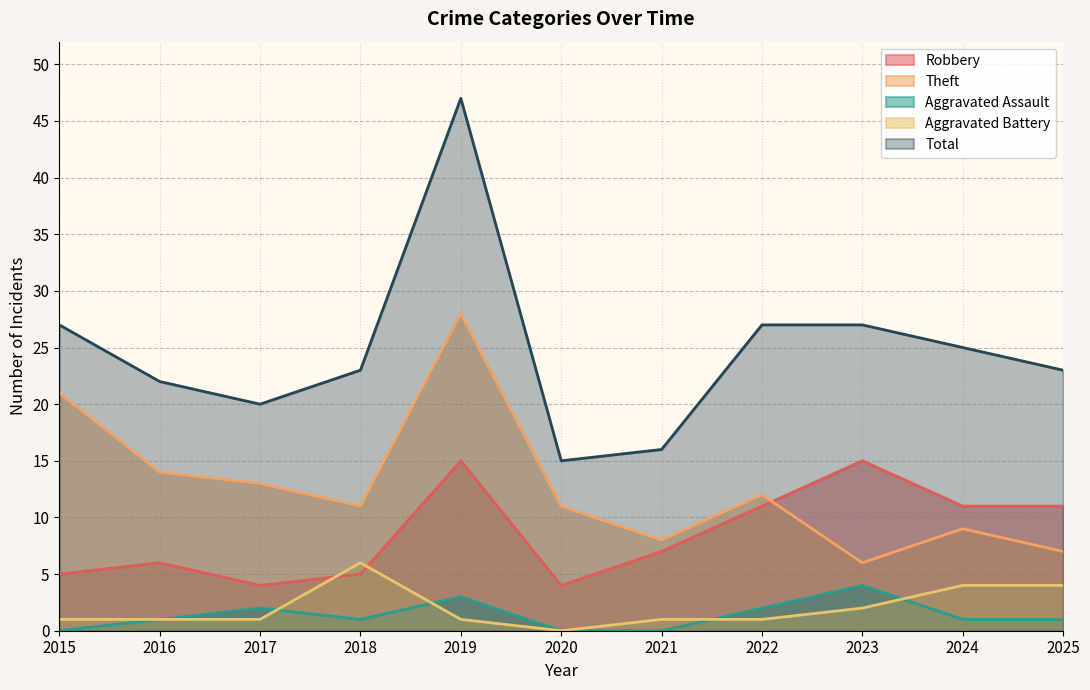

Rank the series at 2016 from lowest to highest value.

Aggravated Assault, Aggravated Battery, Robbery, Theft, Total